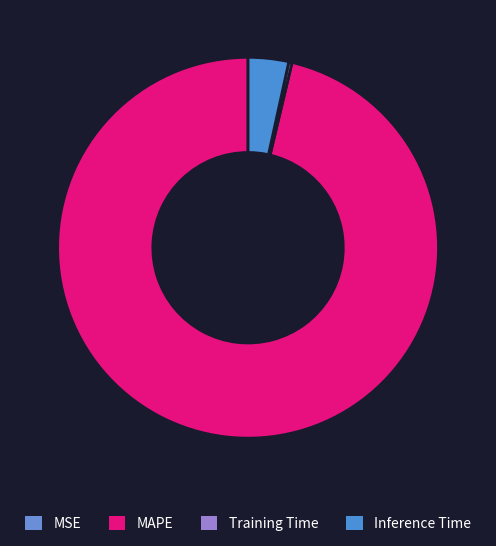

To the nearest percent, what is the combined percentage of Training Time and MAPE?

97%